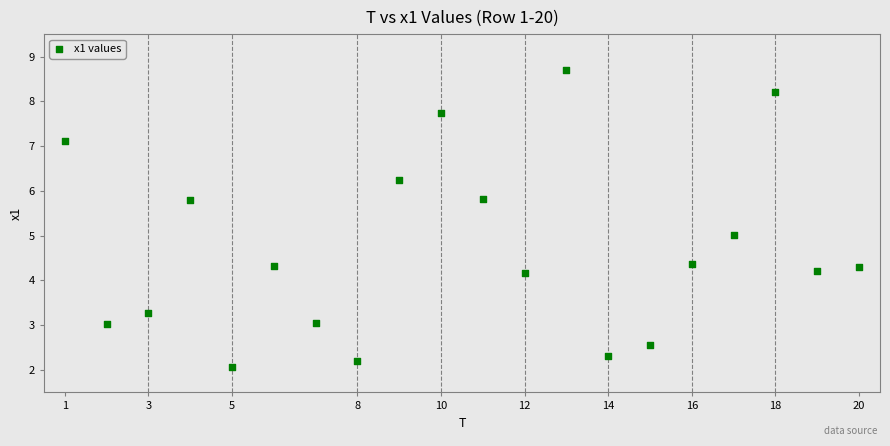

What is the range of X values (max minus min)?

19.0